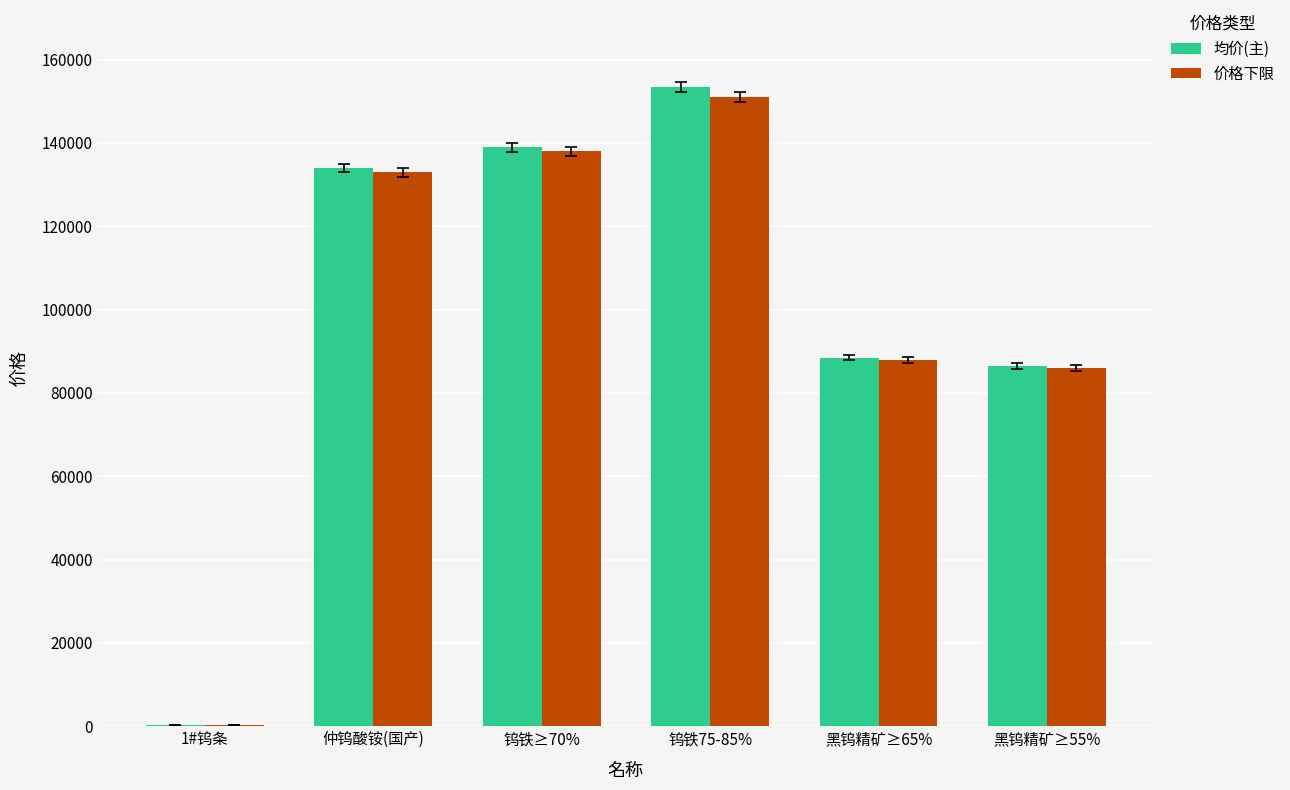

Which series changed the most between 1#钨条 and 仲钨酸铵(国产)?

均价(主)